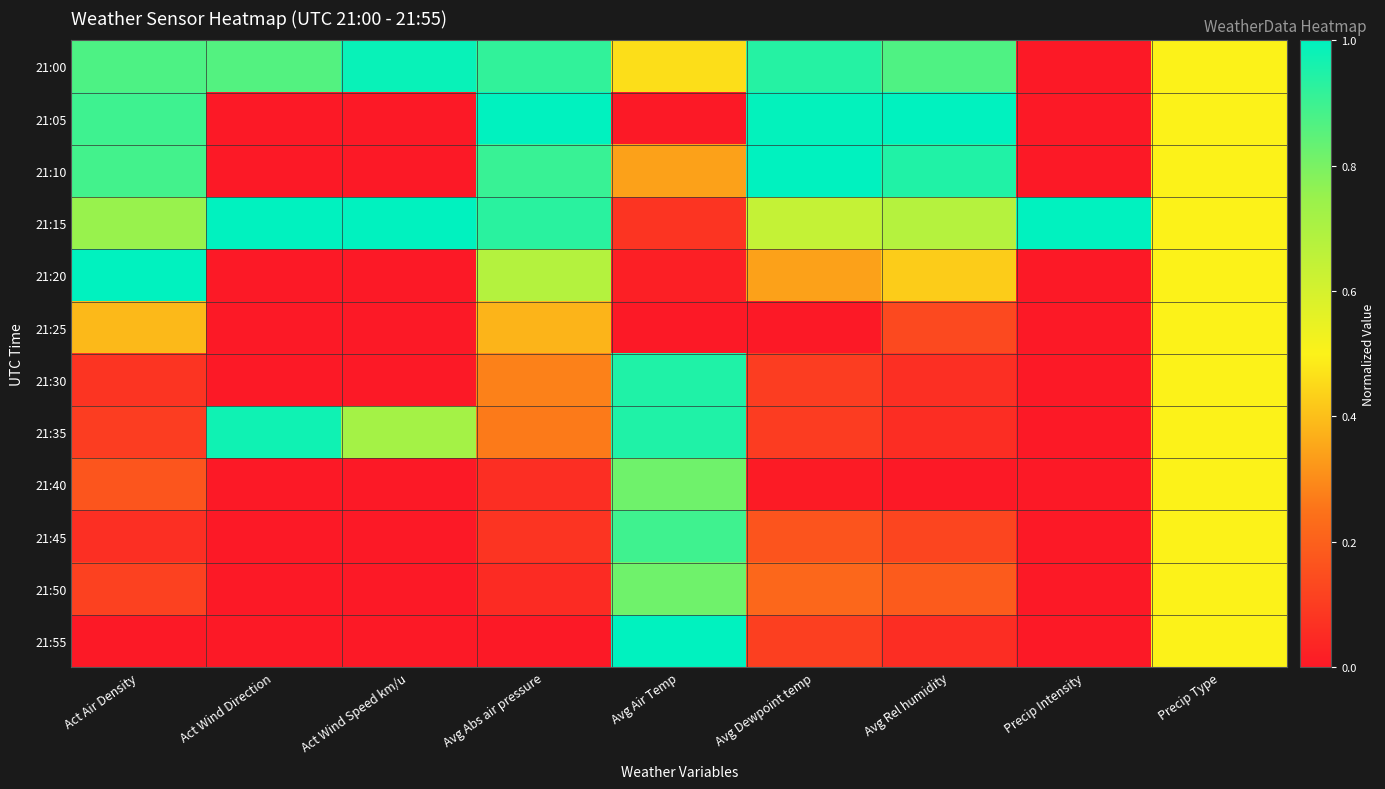

Rank the series by their maximum value, from highest to lowest.

21:05, 21:10, 21:15, 21:20, 21:55, 21:00, 21:35, 21:30, 21:45, 21:40, 21:50, 21:25